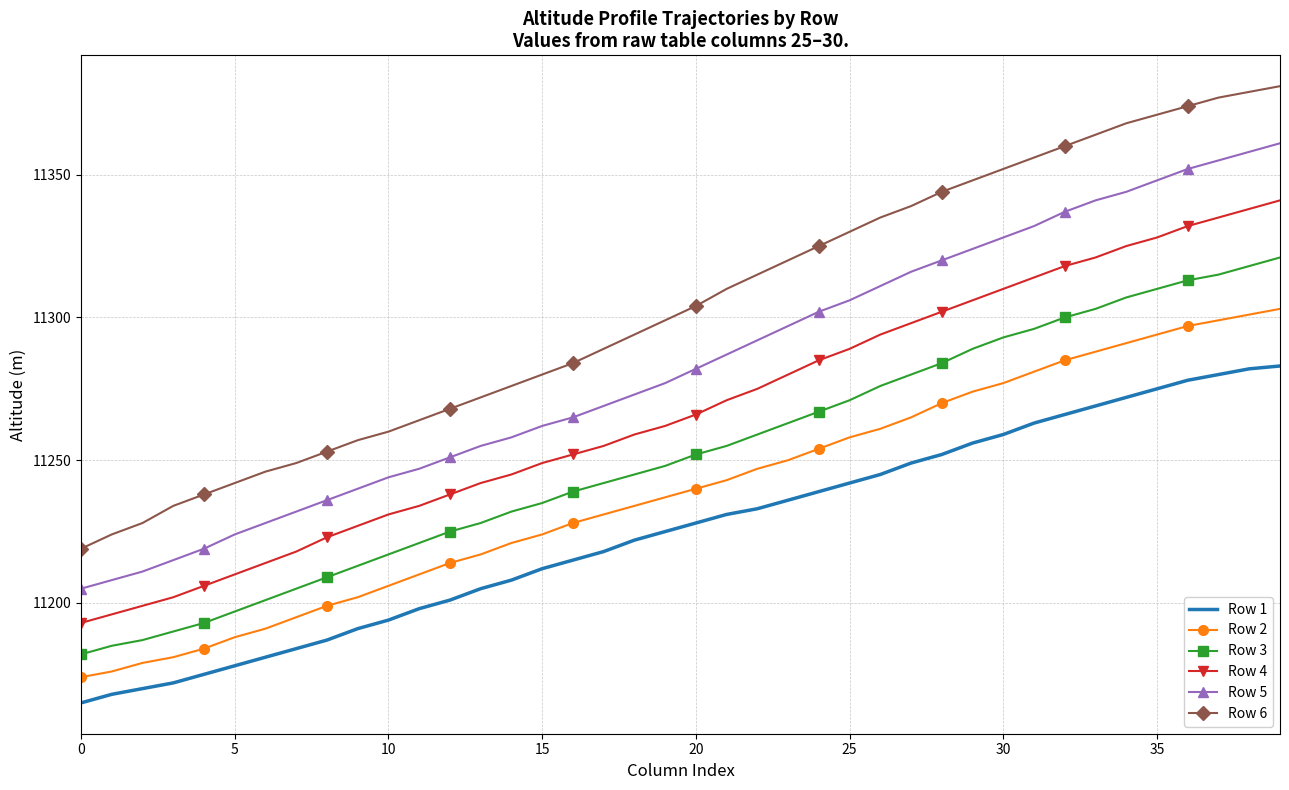

Which series has the largest total across all categories?

Row 6